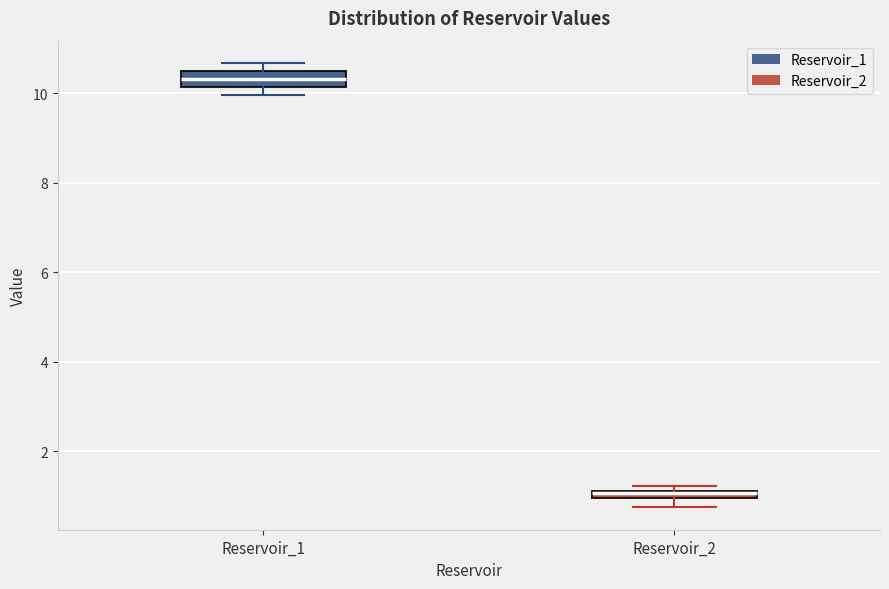

Which box has the lowest median line?

Reservoir_2